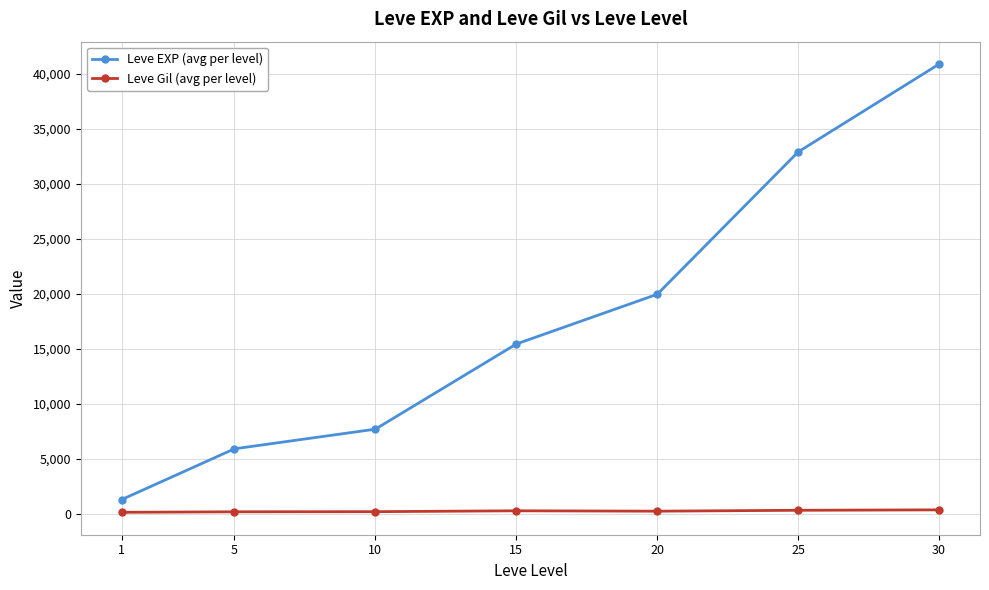

What is the difference between the maximum and minimum values in the Leve EXP (avg per level) series?

39630.0